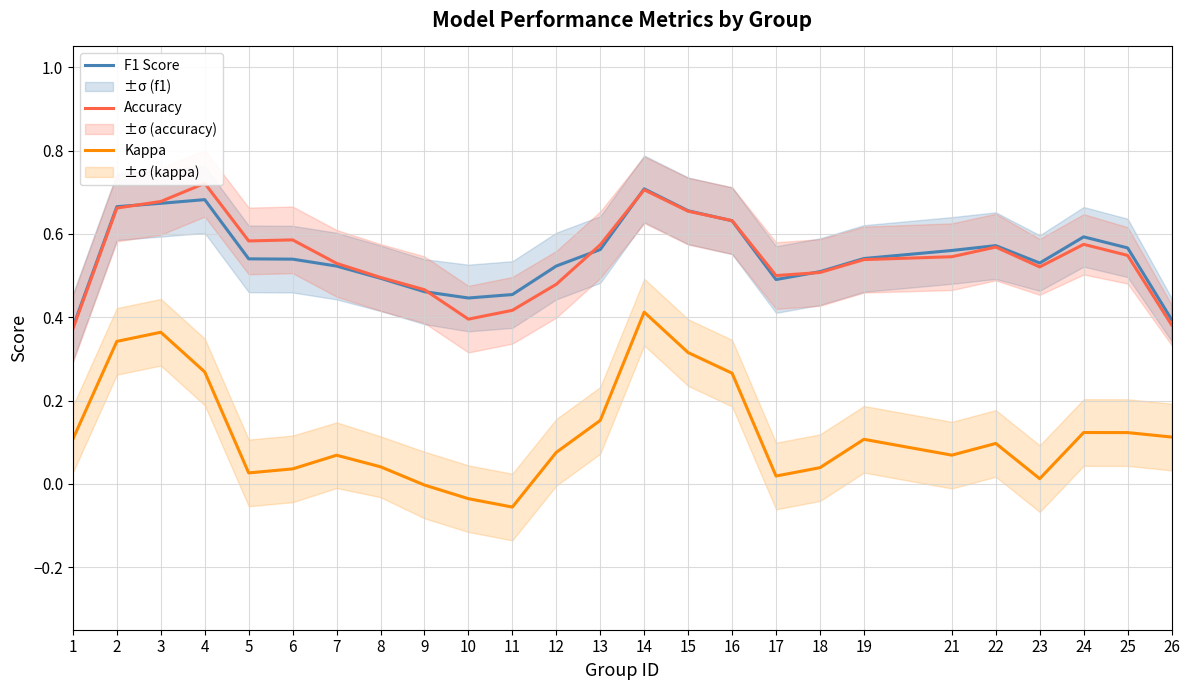

Reading left to right, list all the values displayed in this chart.

F1 Score: 0.4	0.7	0.7	0.7	0.5	0.5	0.5	0.5	0.5	0.4	0.5	0.5	0.6	0.7	0.7	0.6	0.5	0.5	0.5	0.6	0.6	0.5	0.6	0.6	0.4
Accuracy: 0.4	0.7	0.7	0.7	0.6	0.6	0.5	0.5	0.5	0.4	0.4	0.5	0.6	0.7	0.7	0.6	0.5	0.5	0.5	0.5	0.6	0.5	0.6	0.5	0.4
Kappa: 0.1	0.3	0.4	0.3	0.0	0.0	0.1	0.0	-0.0	-0.0	-0.1	0.1	0.2	0.4	0.3	0.3	0.0	0.0	0.1	0.1	0.1	0.0	0.1	0.1	0.1